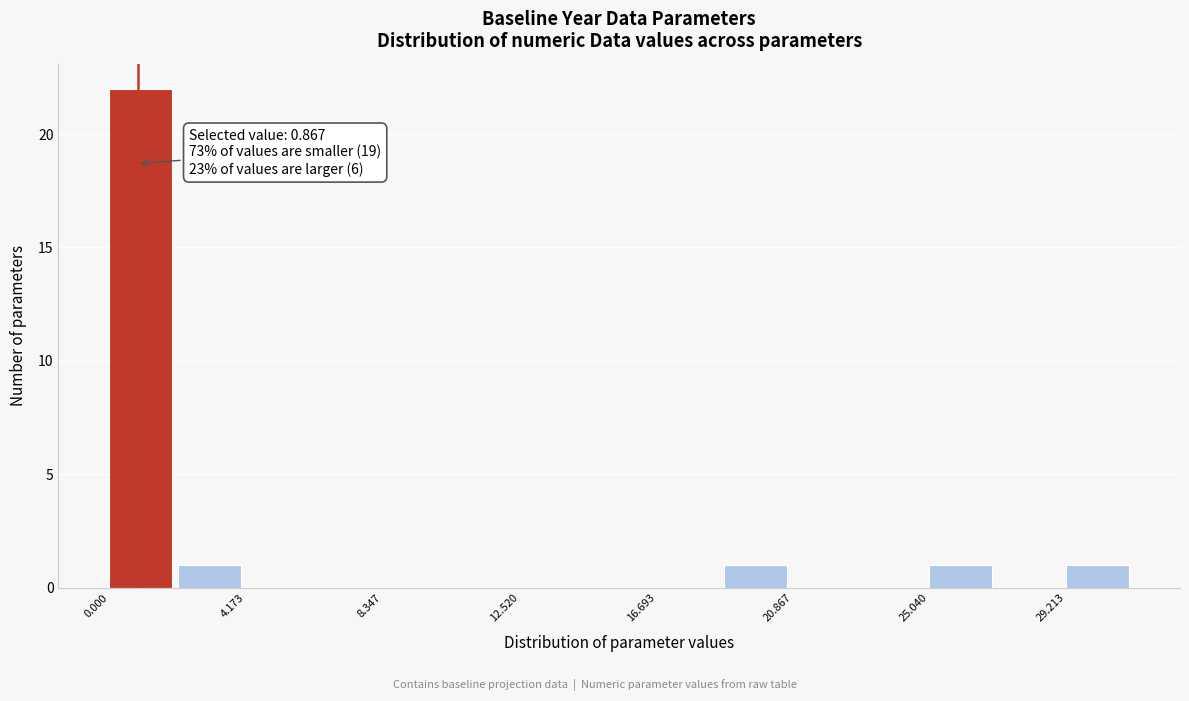

Which range on the x-axis has the tallest bar?

0.0 to 2.0